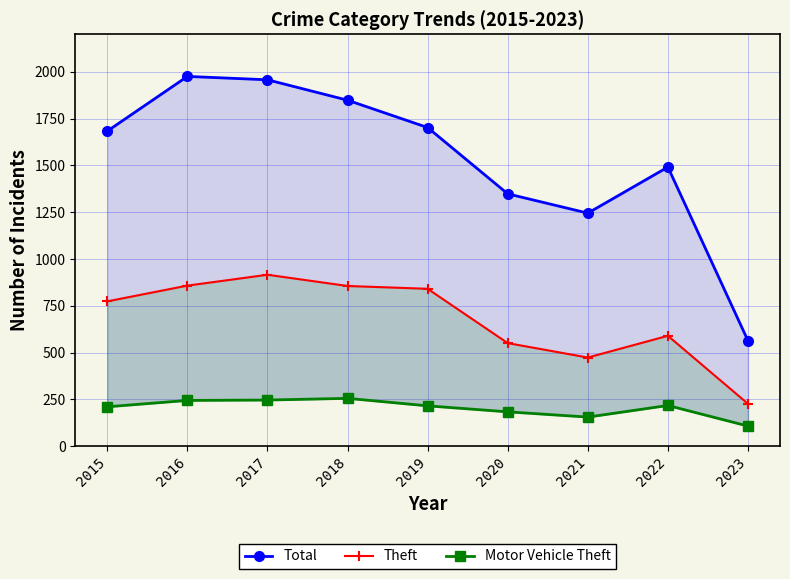

Where is Total nearest to the value 1269?

2021